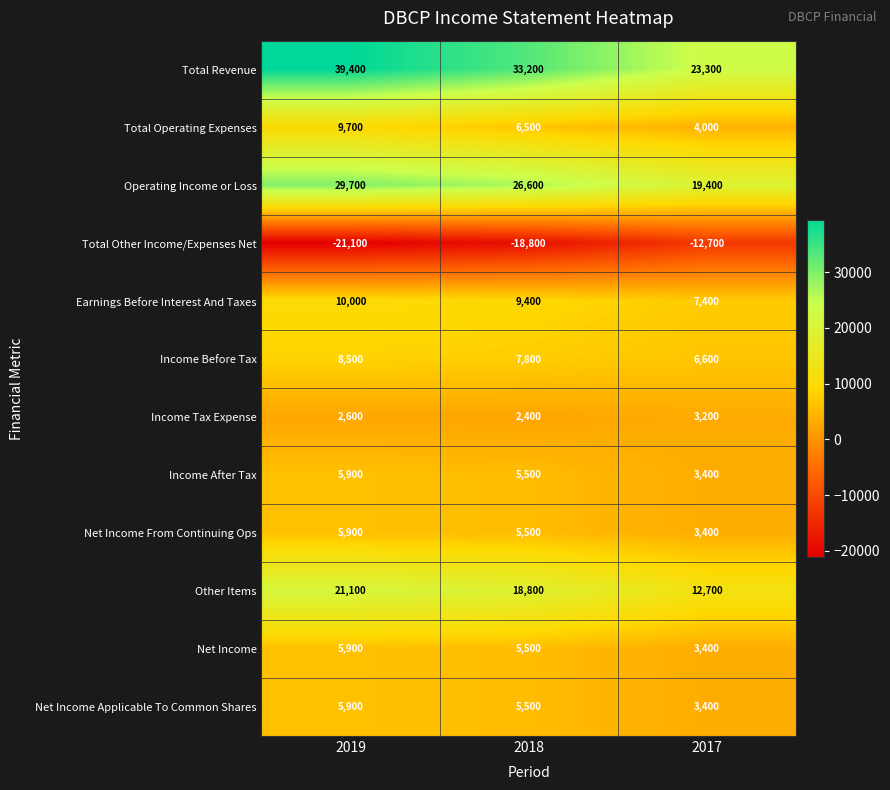

What is the difference between the highest and lowest values at 2018?

52000